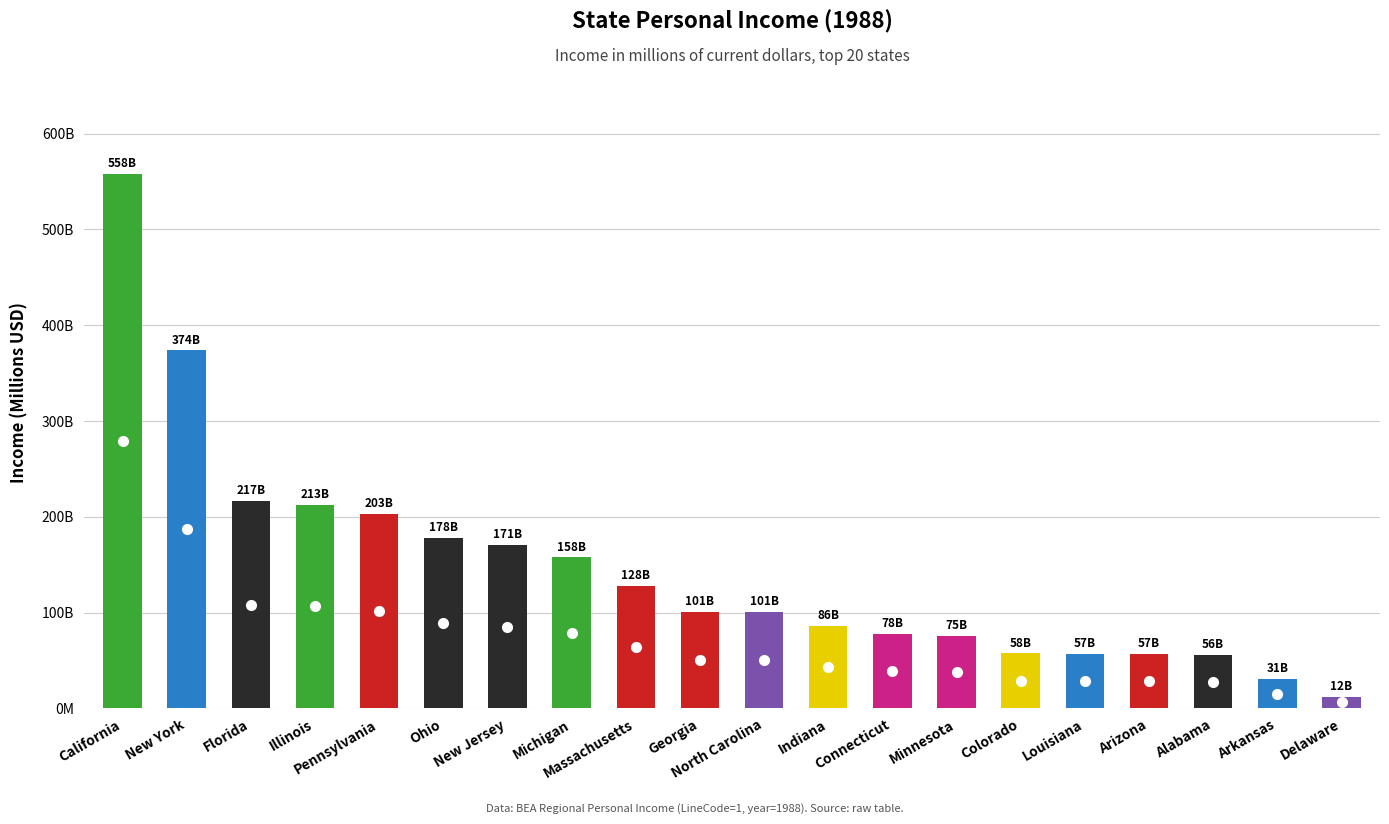

Are the bars horizontal?

No